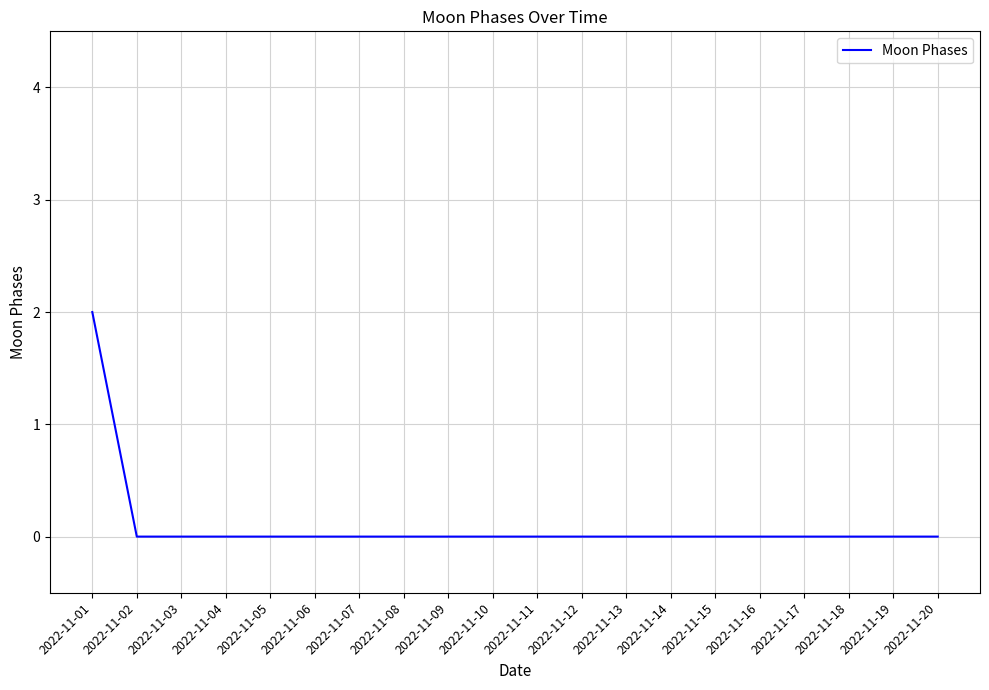

Is this an area chart (filled region under the line)?

No